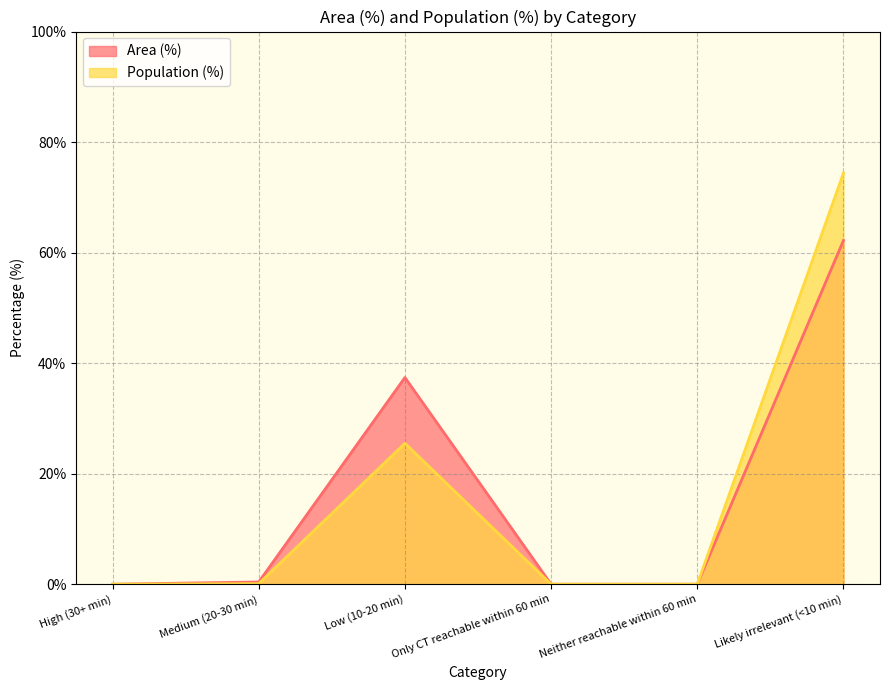

True or false: Population (%) has more than 0 interior local peaks.

True